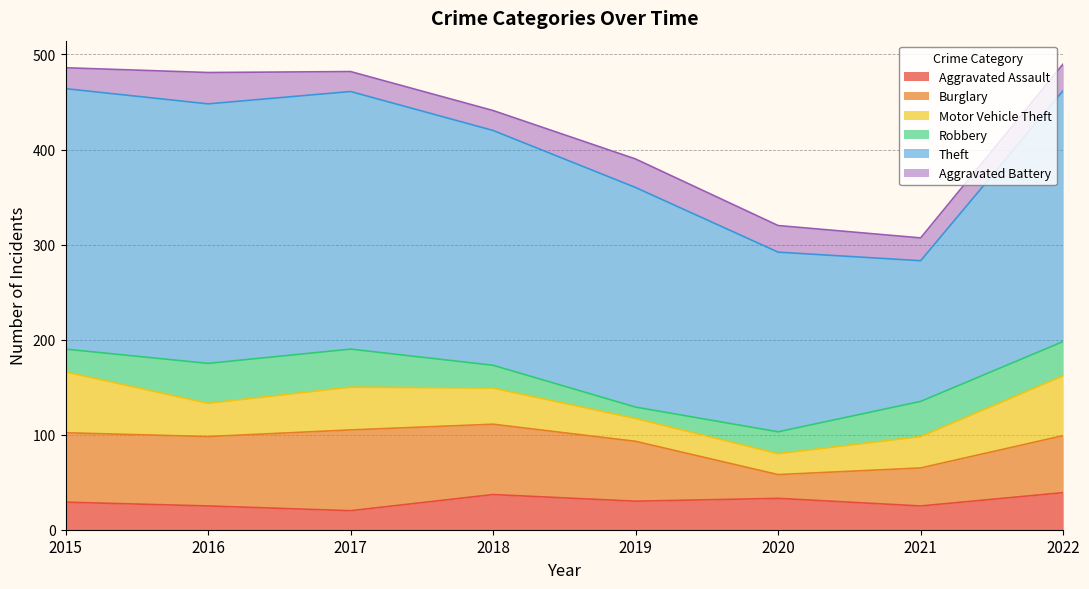

Count the Aggravated Assault values in the range 25 to 37.

6